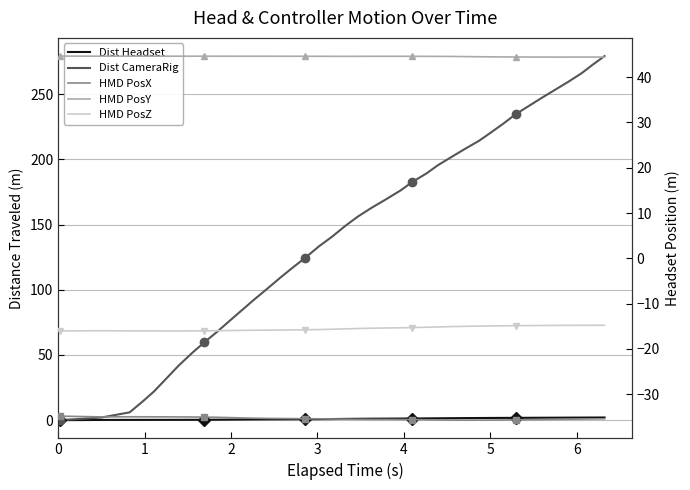

True or false: Dist CameraRig and HMD PosX intersect in this chart.

False